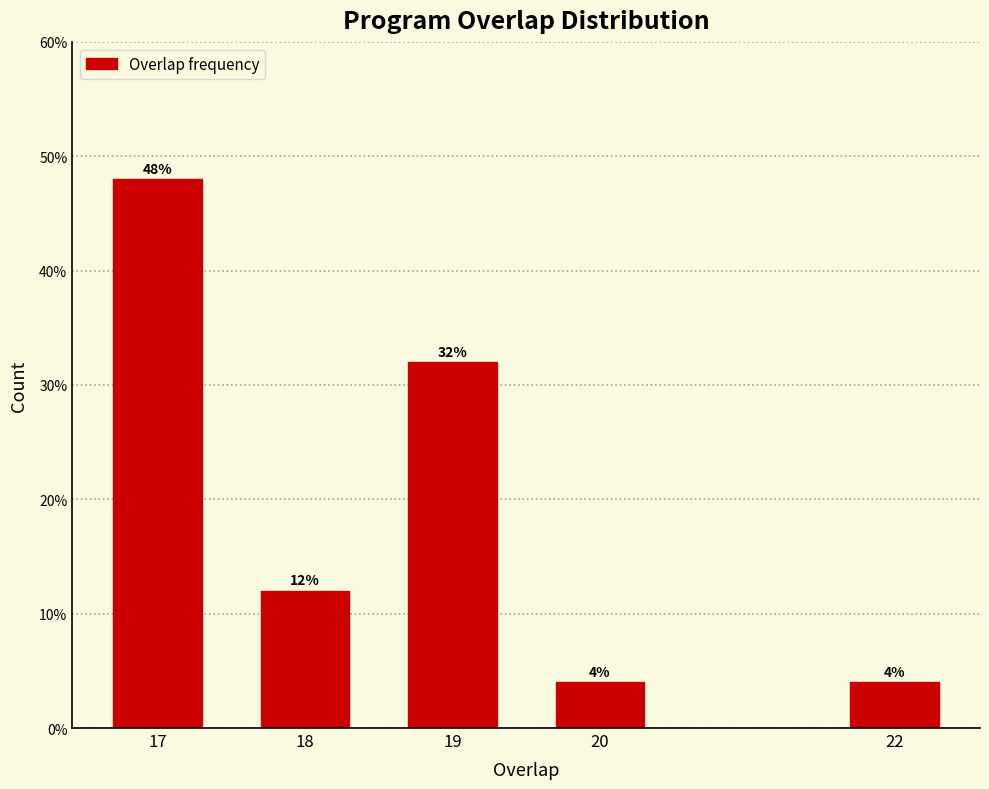

Reading left to right, extract all data points from this chart.

48	12	32	4	4